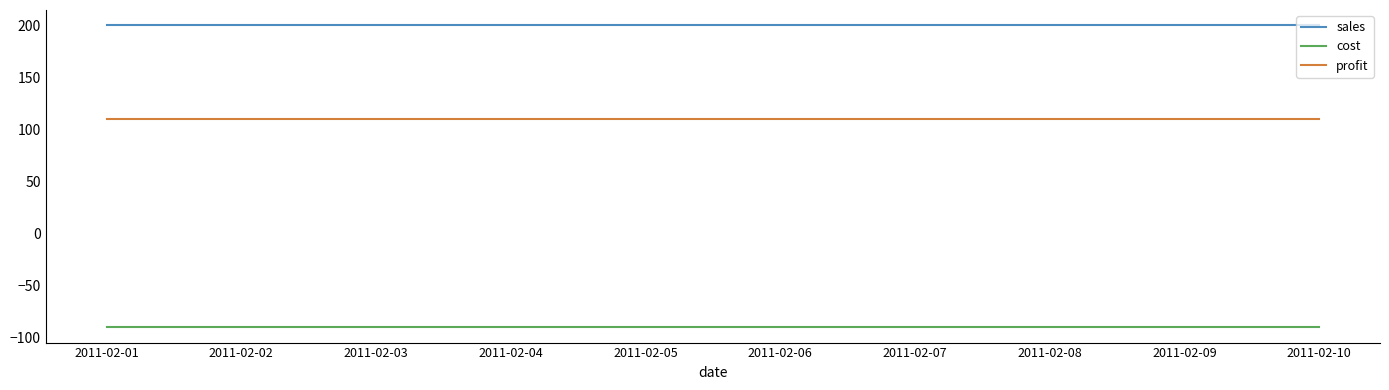

What value does the cost series have at 2011-02-01?

-90